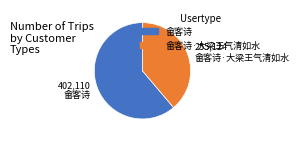

Does any single category account for the majority?

Yes